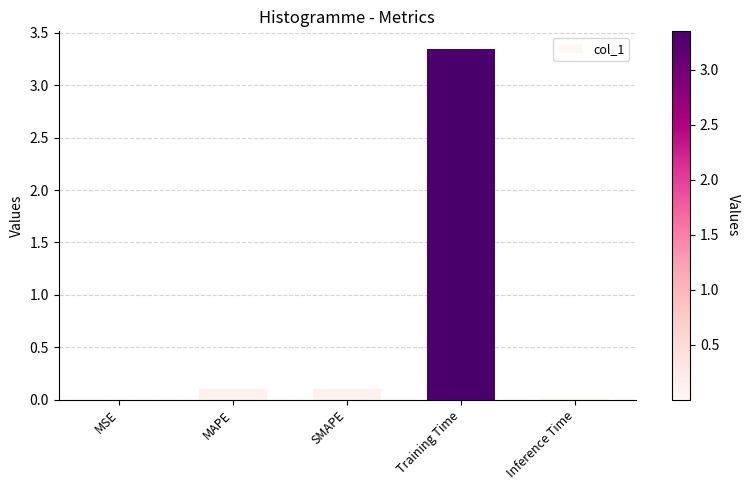

How many distinct data groups are displayed?

1